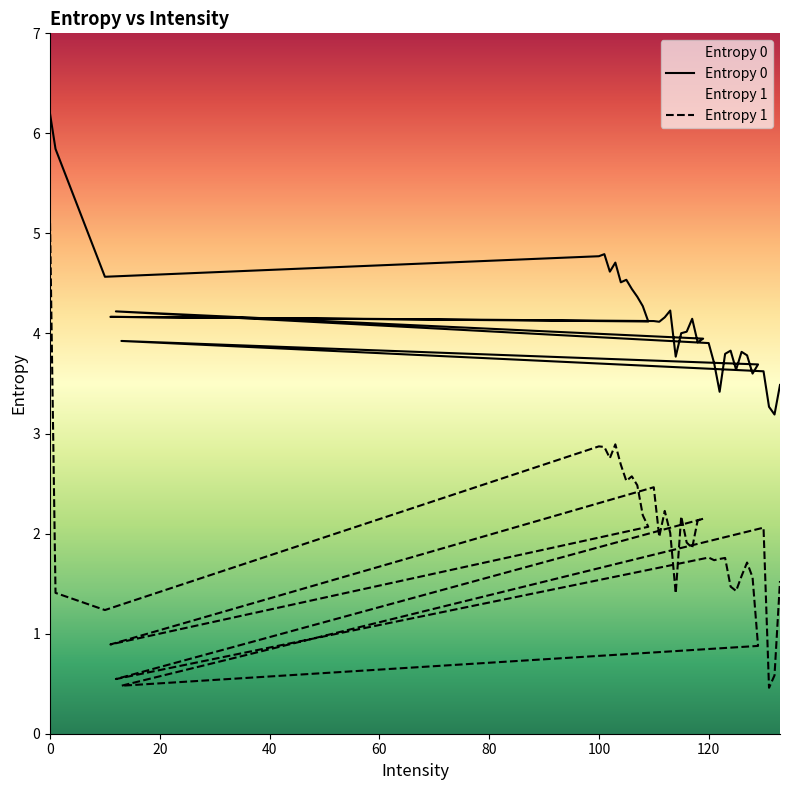

Where is the first local minimum for Entropy 0?

10